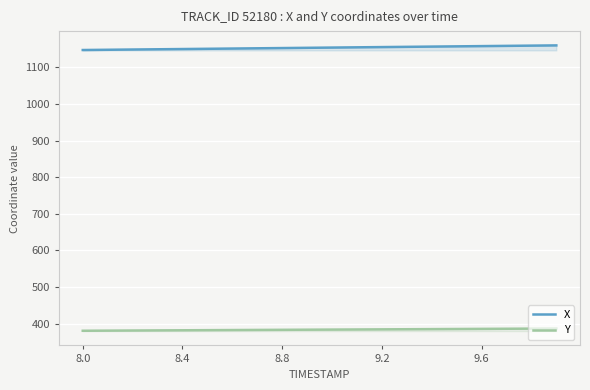

Is the value of Y at 8.8 greater than the value of X at 8.0?

No